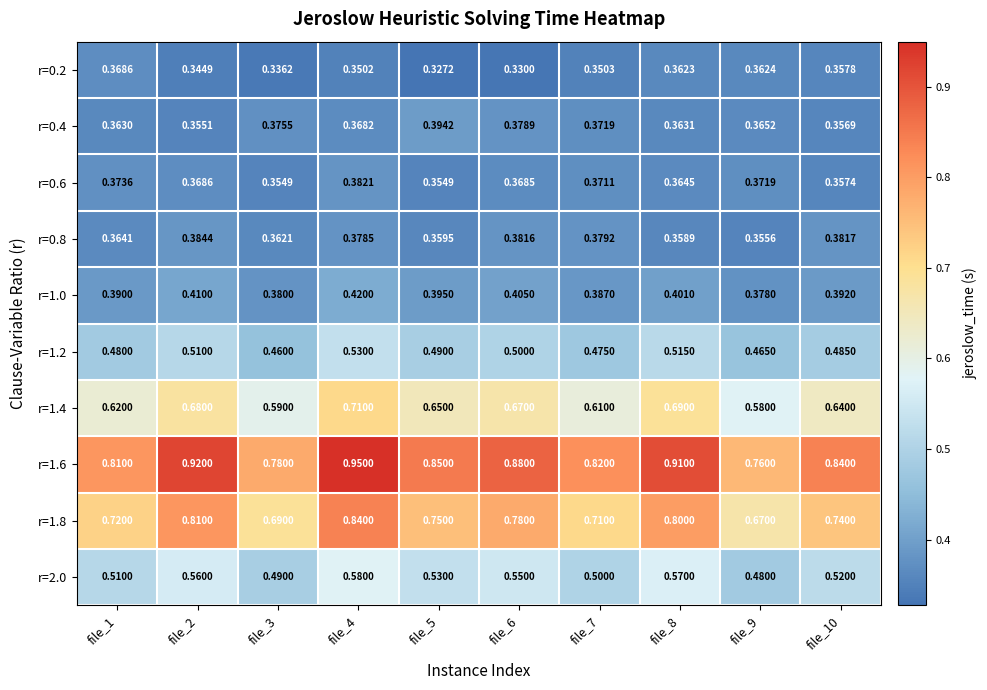

Which series has the largest total across all categories?

r=1.6